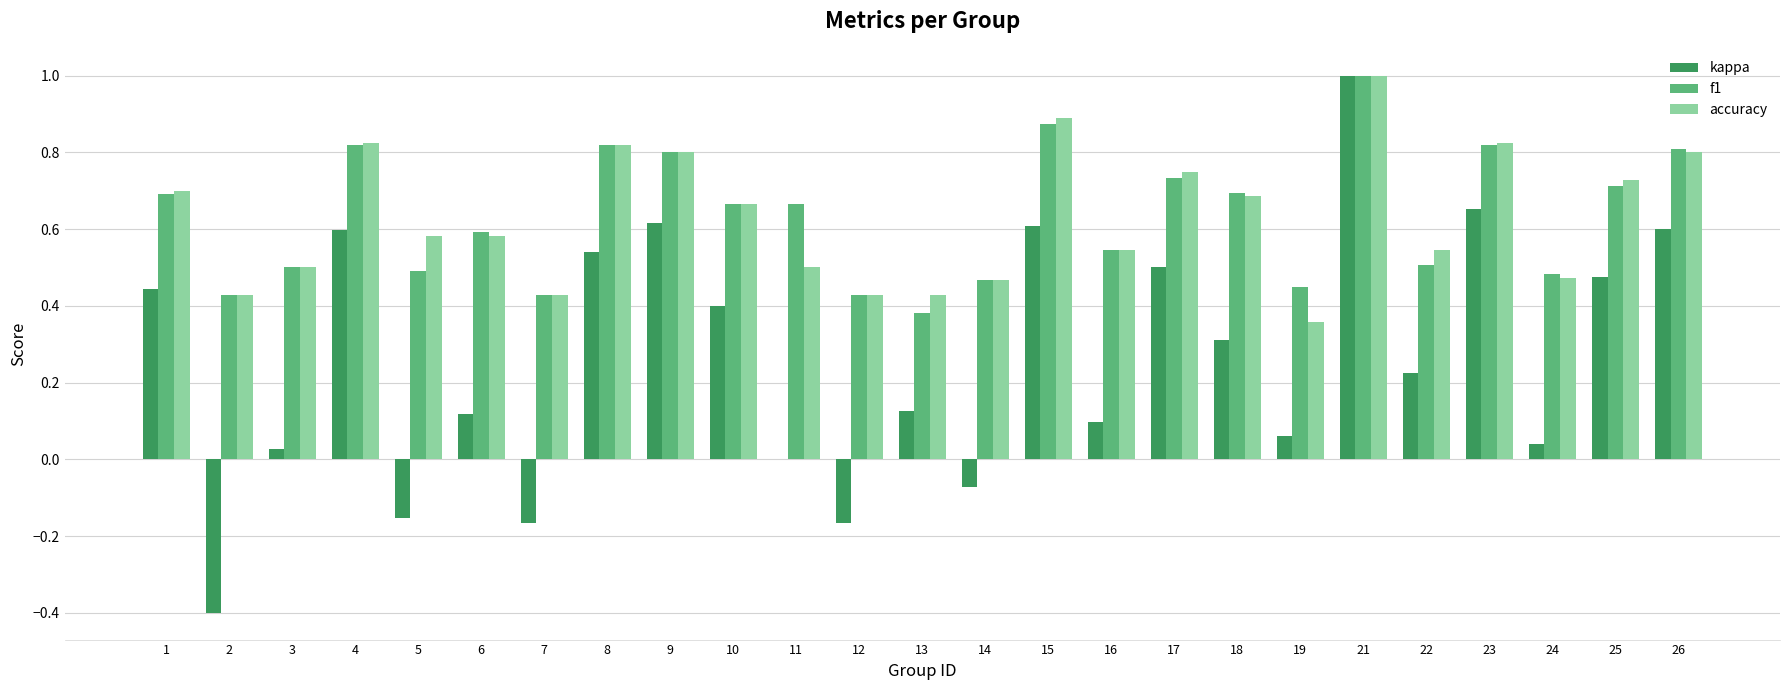

The value of kappa at 7 is -0.1. True or false?

False